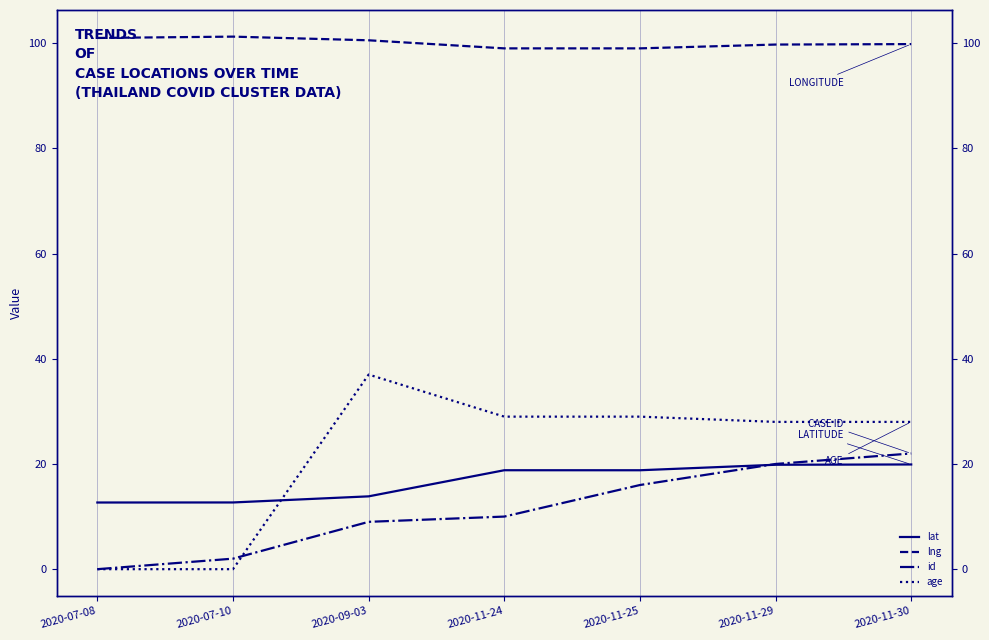

At 2020-09-03, list the series in order from largest to smallest.

lng, age, lat, id